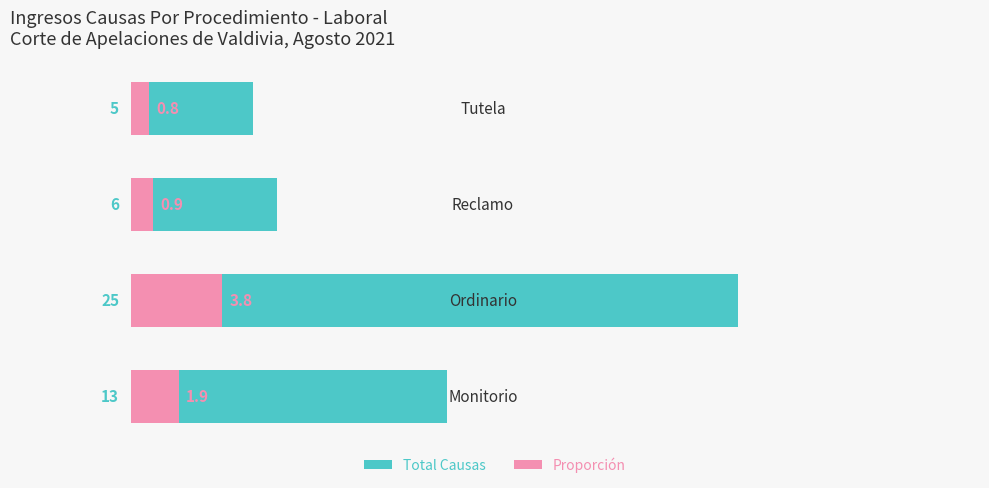

Reading left to right, transcribe all the data shown in this chart.

Total Causas: 0=13.0	1=25.0	2=6.0	3=5.0
Proporción: 0=1.9	1=3.8	2=0.9	3=0.8